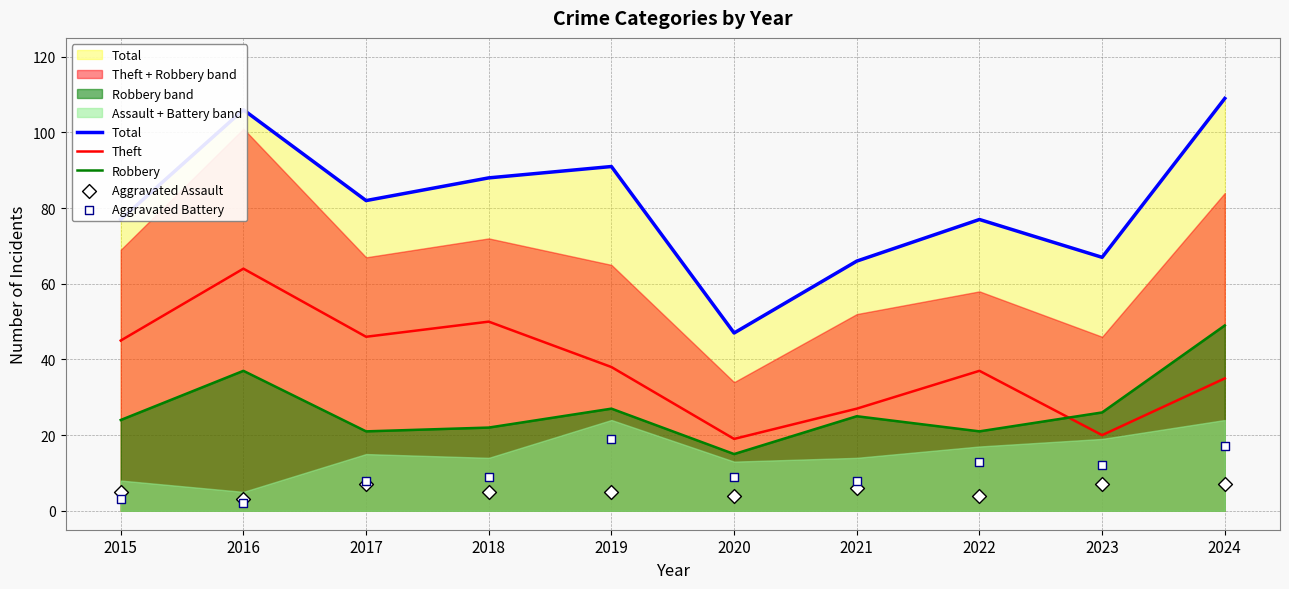

What are all the series names shown in the legend?

Total, Theft, Robbery, Aggravated Assault, Aggravated Battery